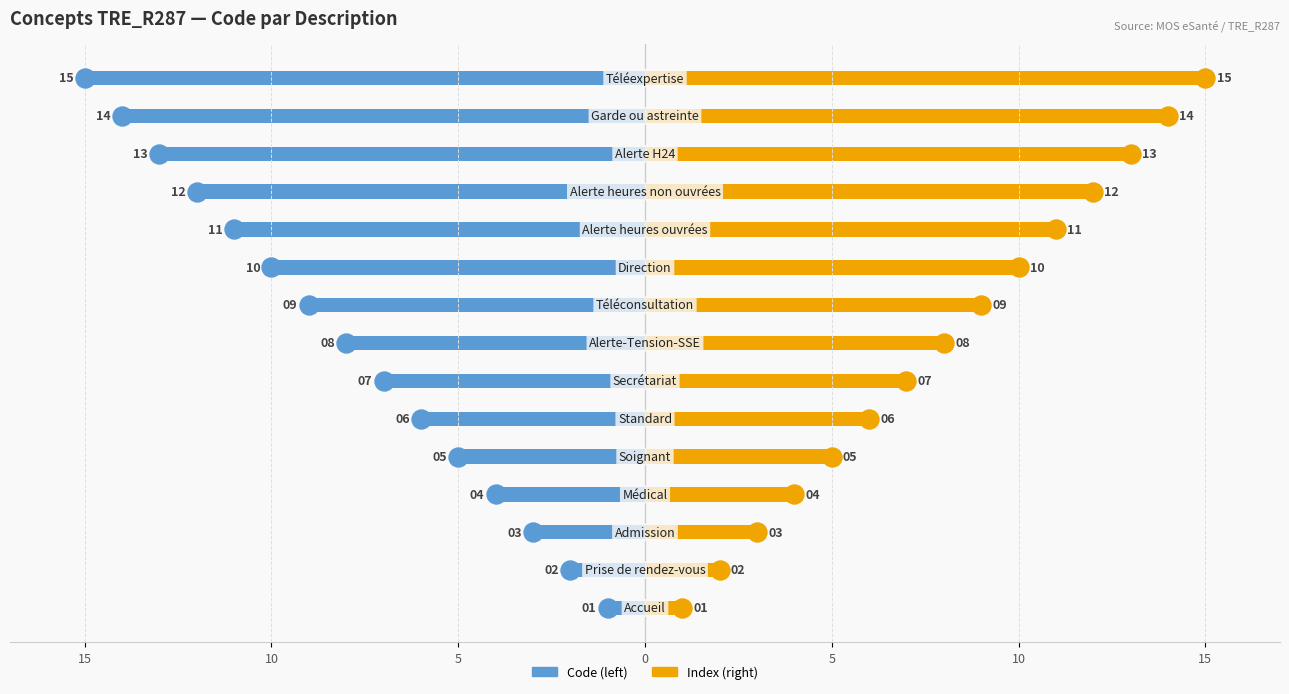

How many groups of bars are there?

15